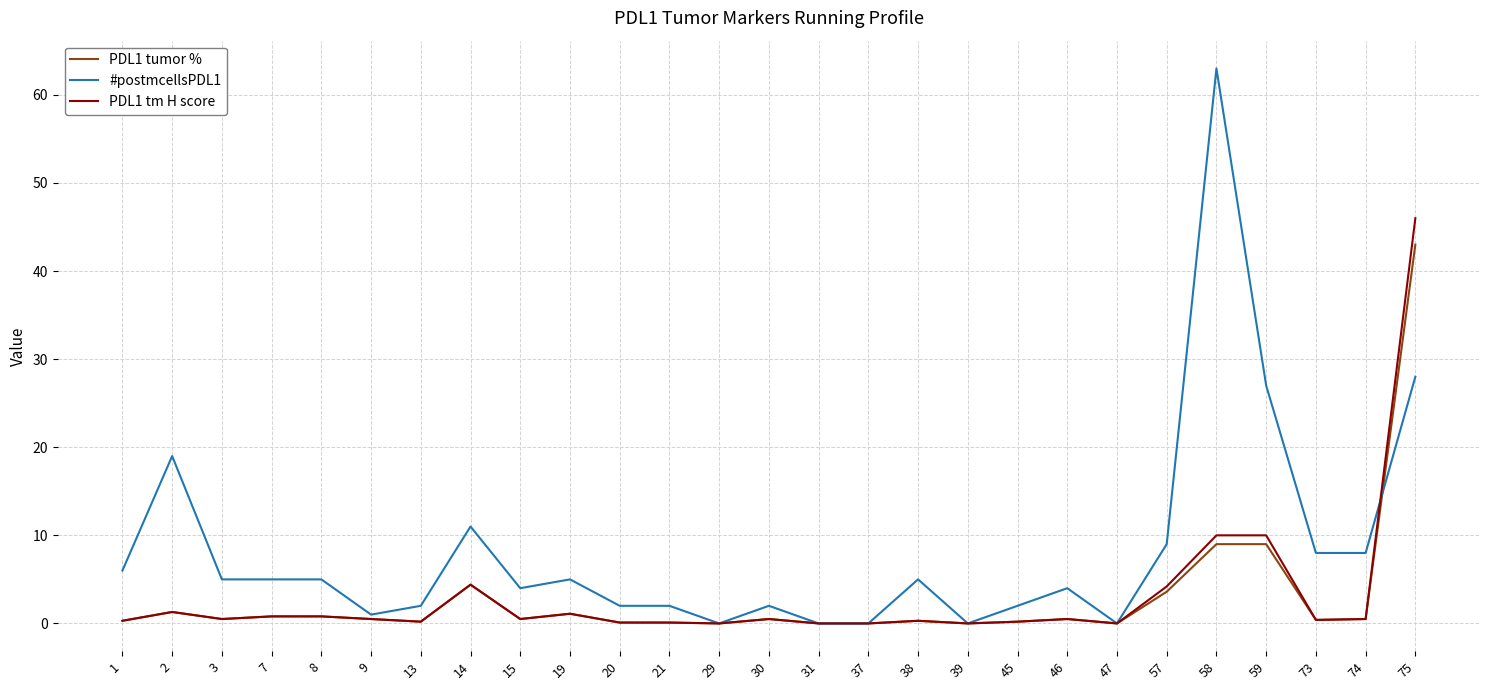

At which category is the sum across all series the highest?

75